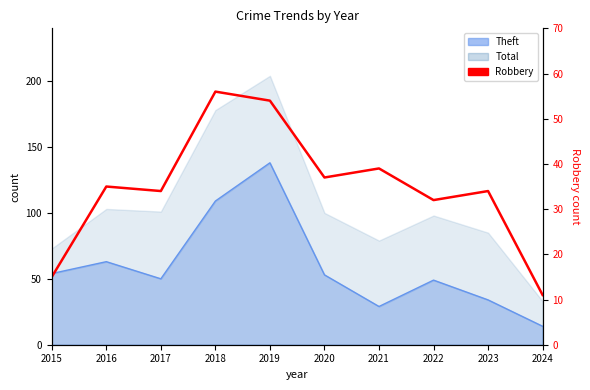

What is the difference between the values at 2020 and 2018?

19